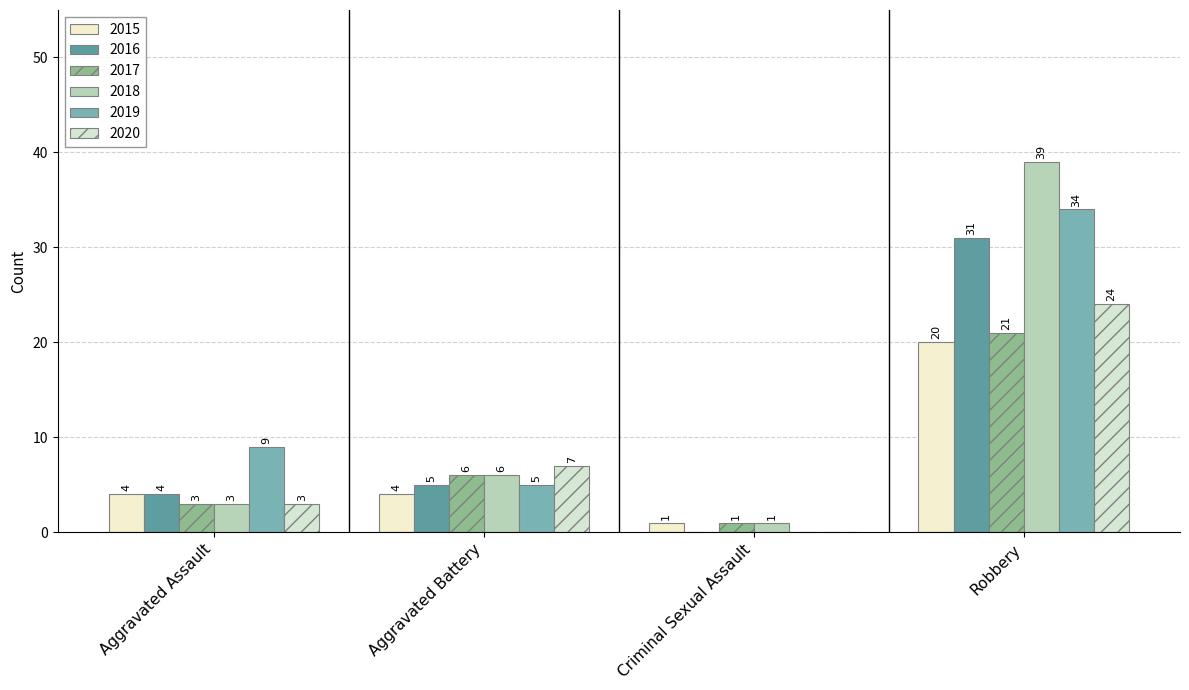

What is the difference between the maximum and minimum values in the 2015 series?

19